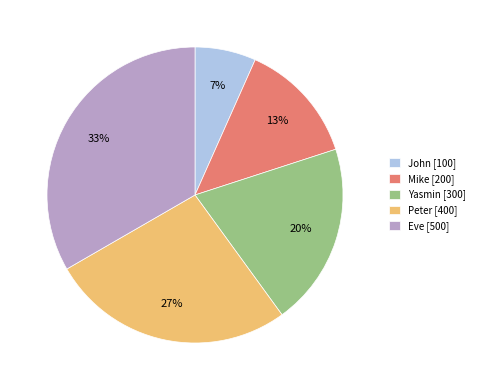

Which slice is the smallest?

John